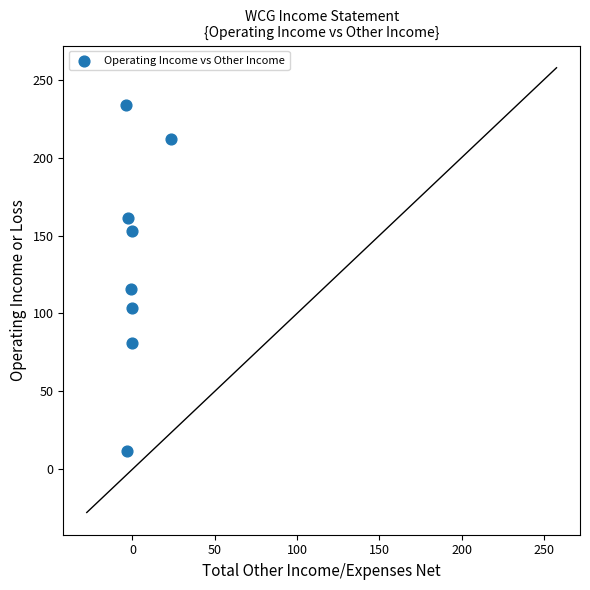

What Y value in the scatter plot is closest to 122?

115.8